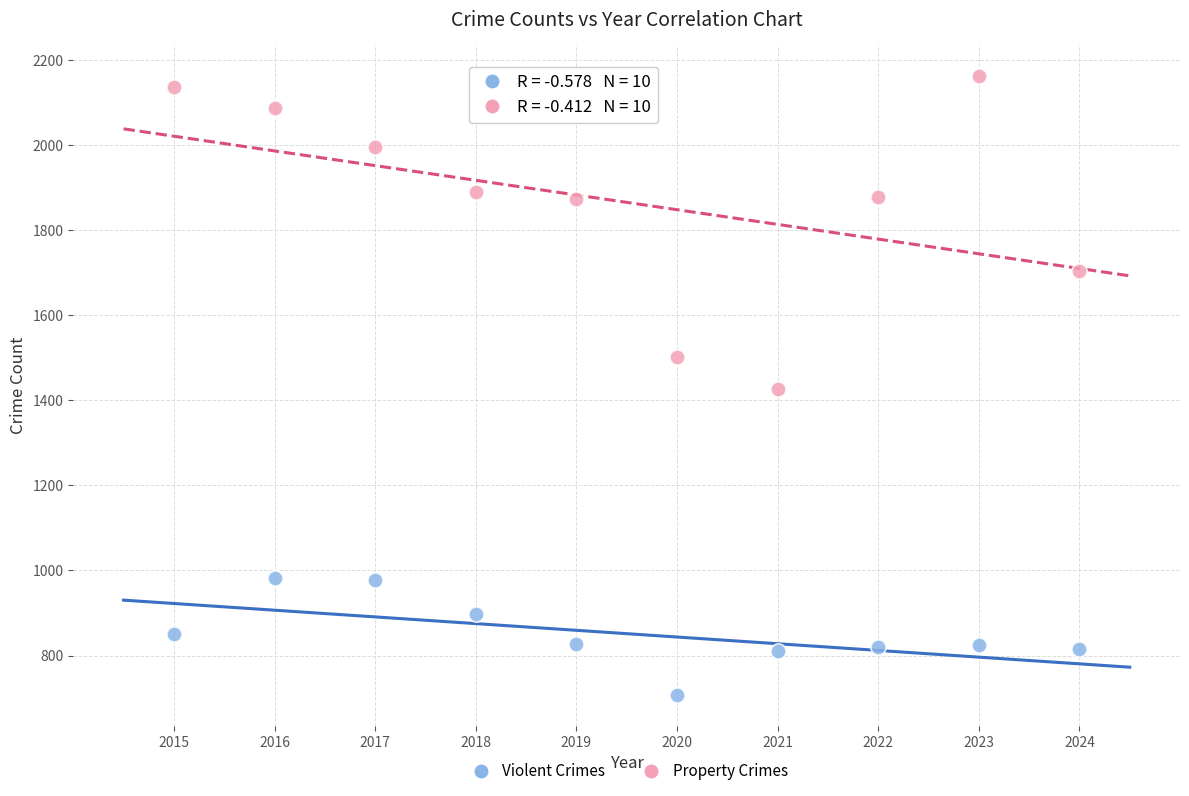

Which series contains the lowest Y value?

Violent Crimes